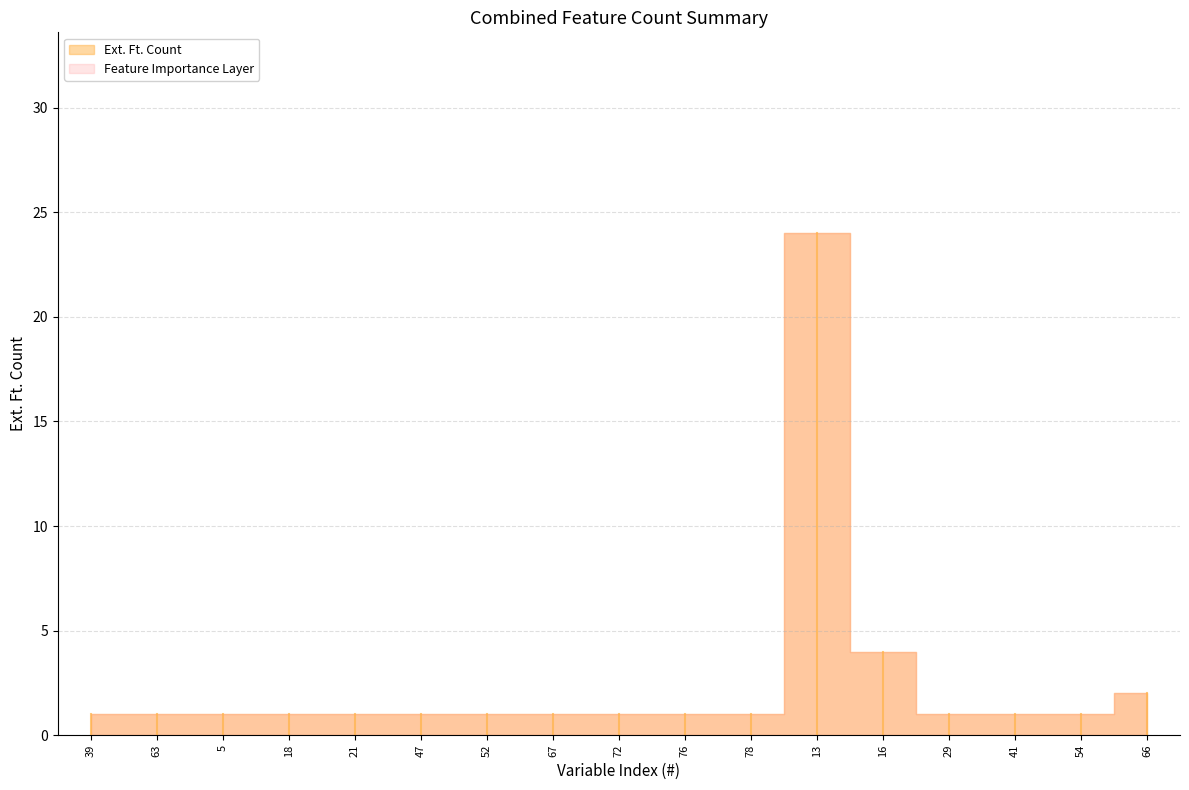

Between 18 and 41, which is larger?

18